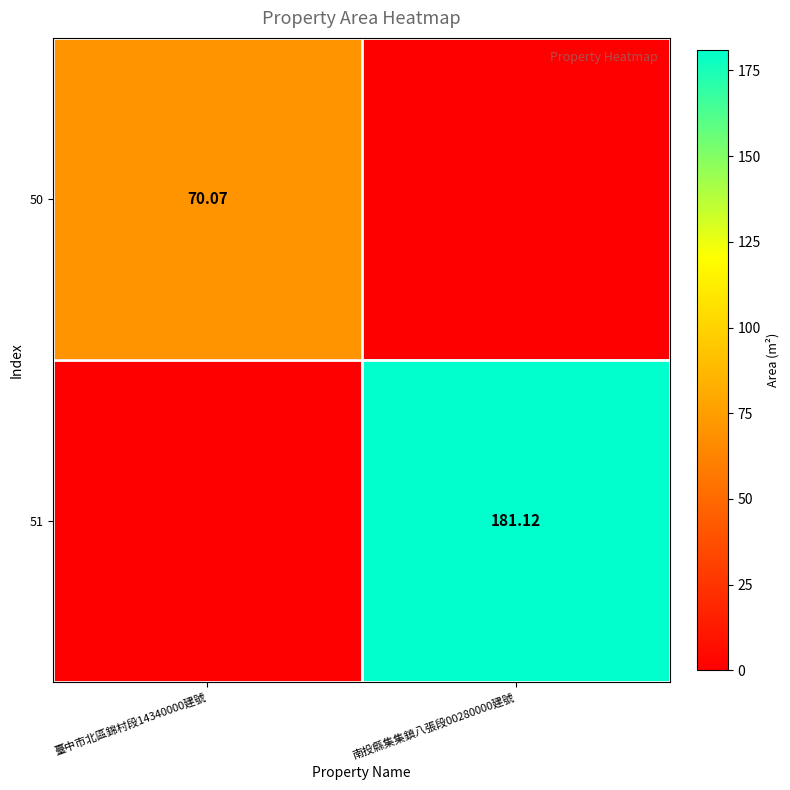

Which category has the highest value in the 51 series?

南投縣集集鎮八張段00280000建號